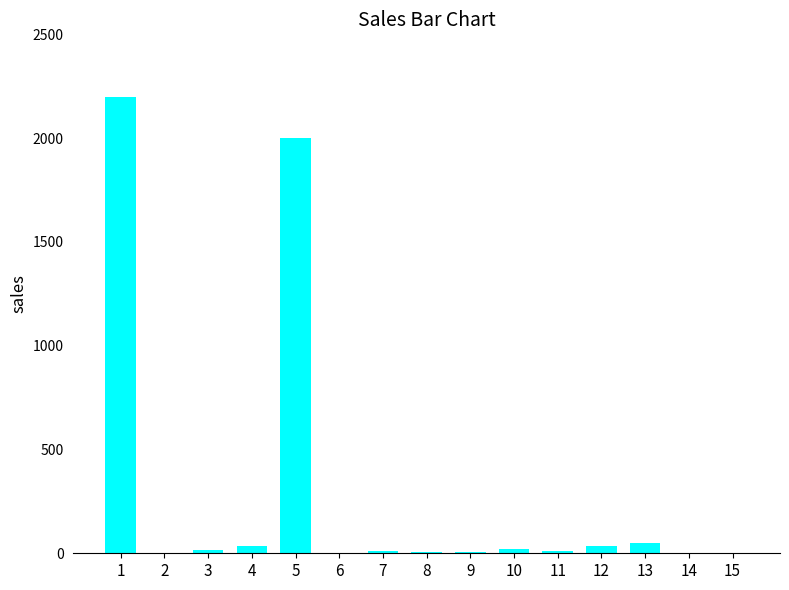

What is the greatest value displayed?

2200